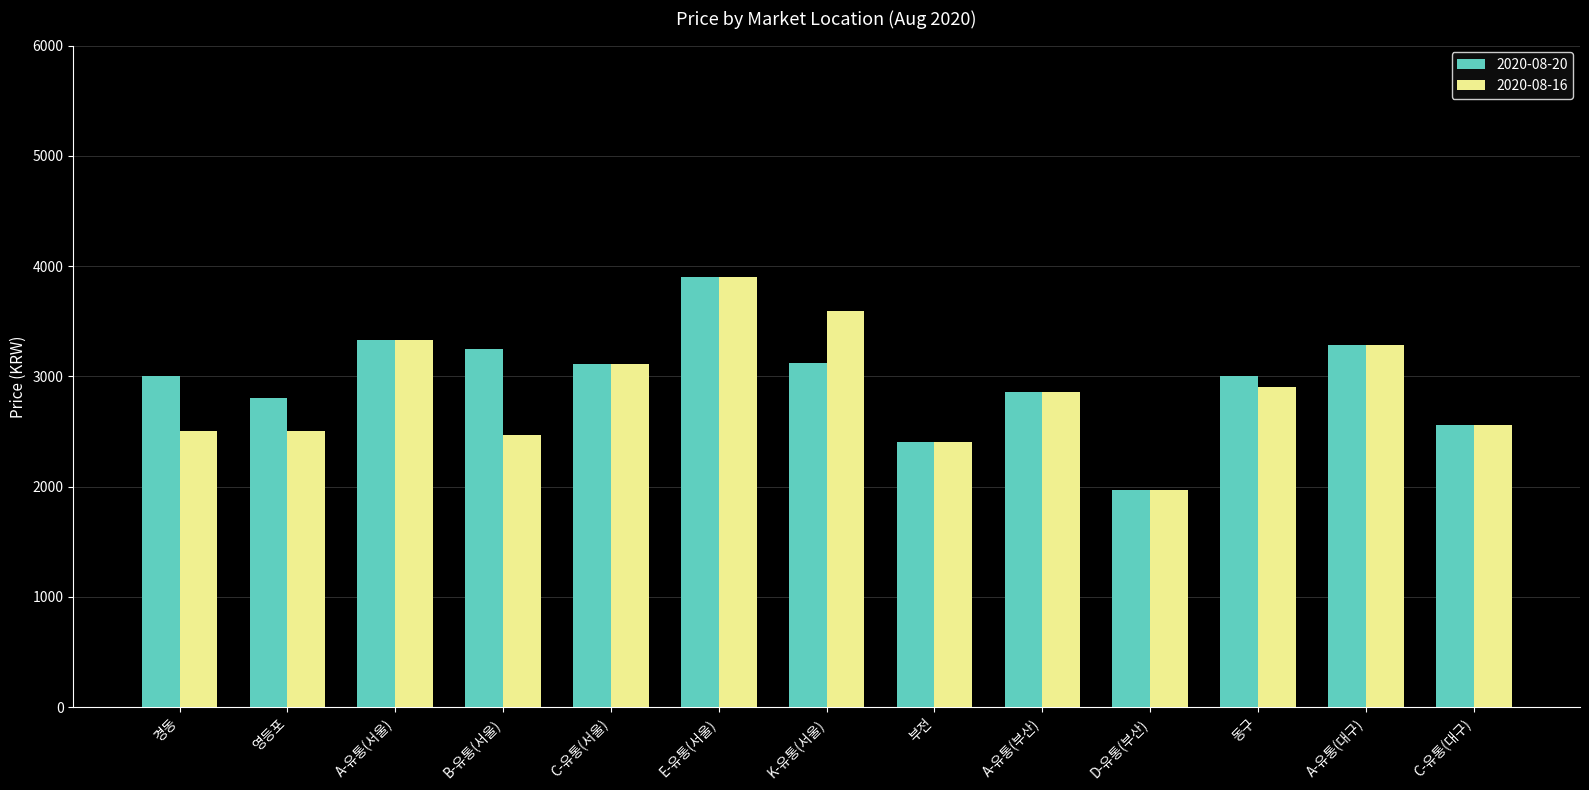

Which label corresponds to the smallest value in the chart?

D-유통(부산)